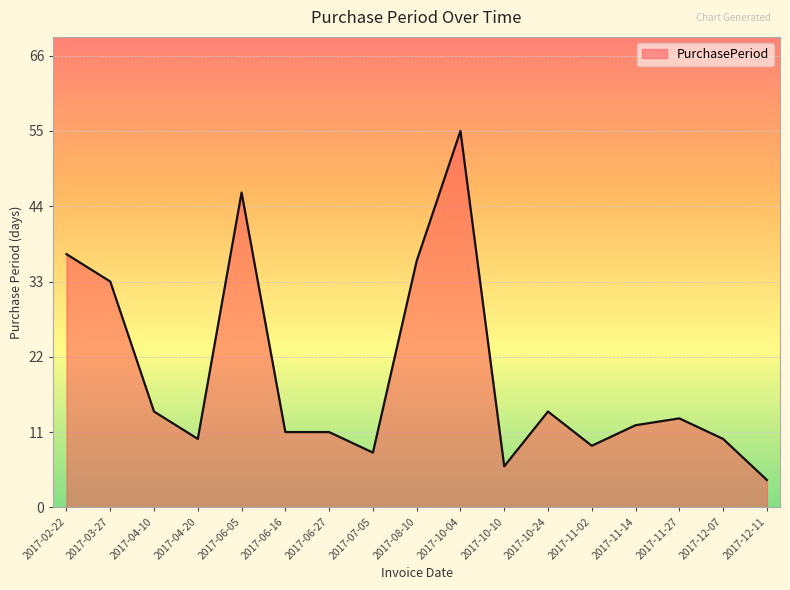

What position from the left is 2017-08-10?

9